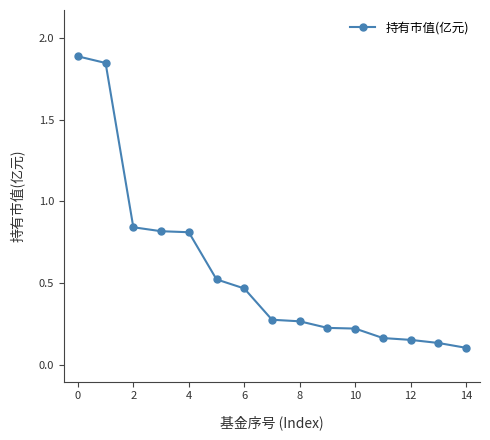

What is the difference between the second highest and minimum values?

1.7